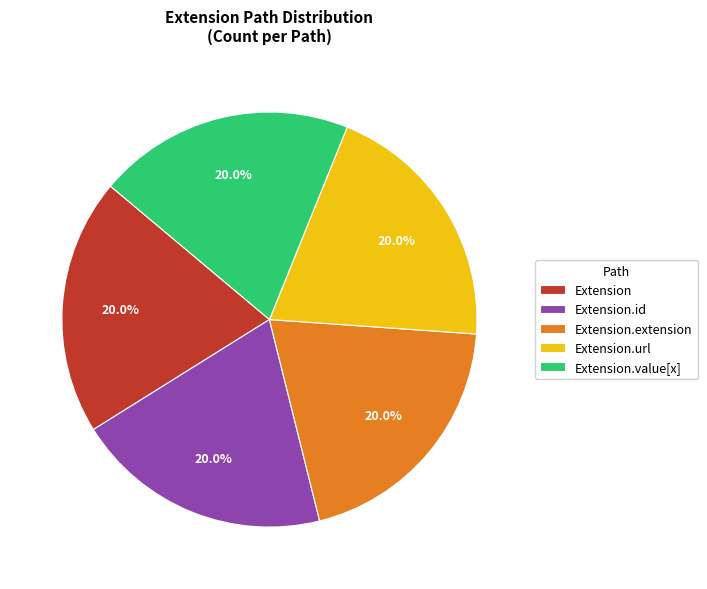

What is the total percentage of Extension.url and Extension.id?

40.0%